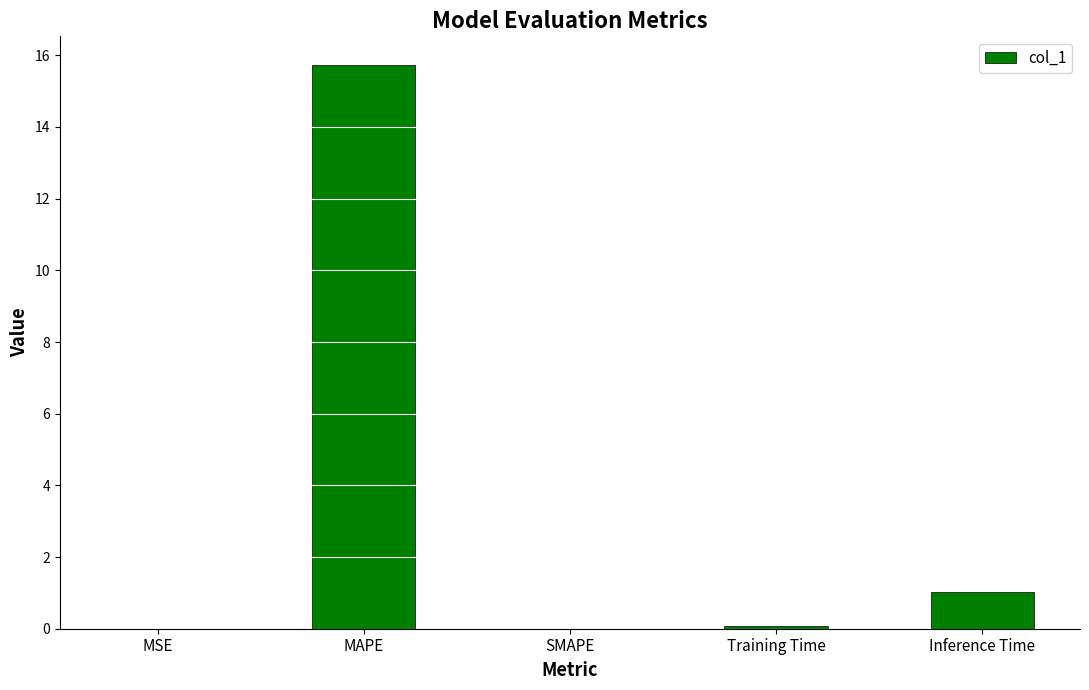

Count the number of data series in this chart.

1